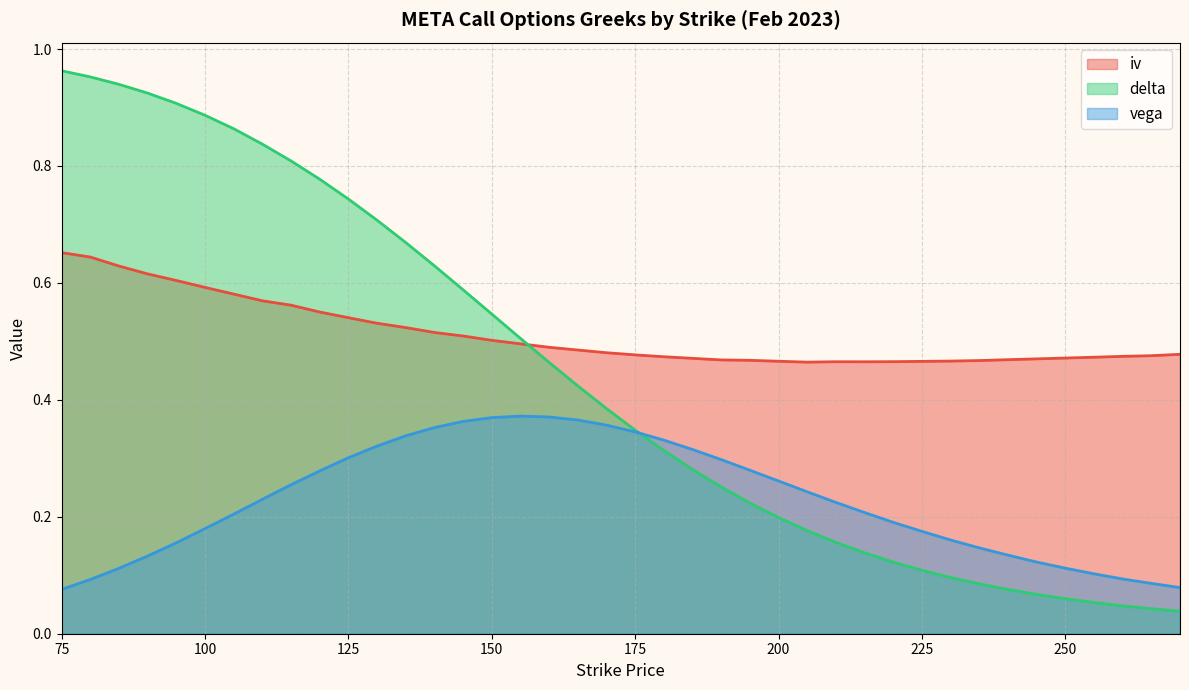

Where is delta nearest to the value 0?

270